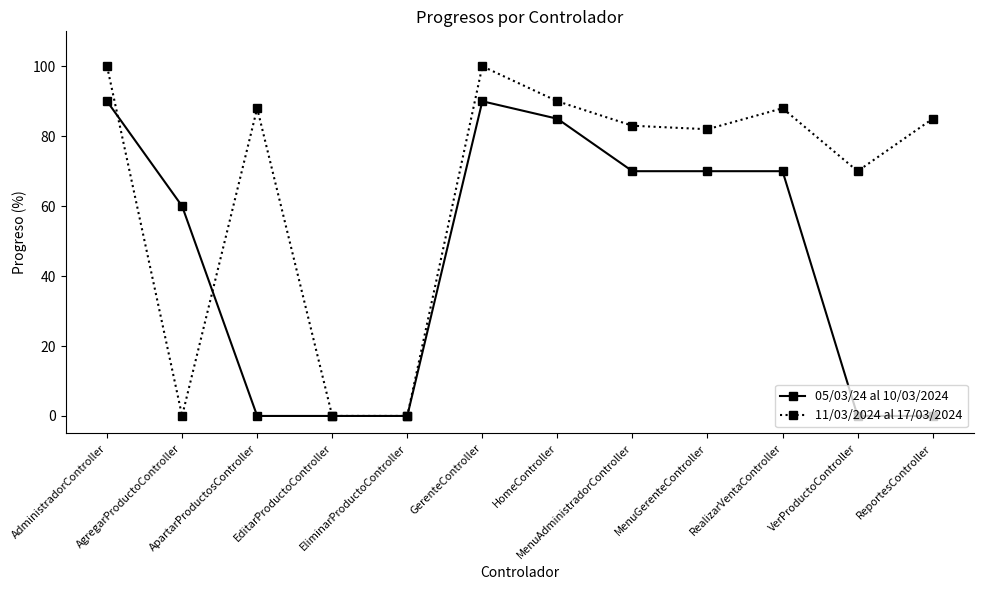

What is the label of the 1st point from the right?

ReportesController